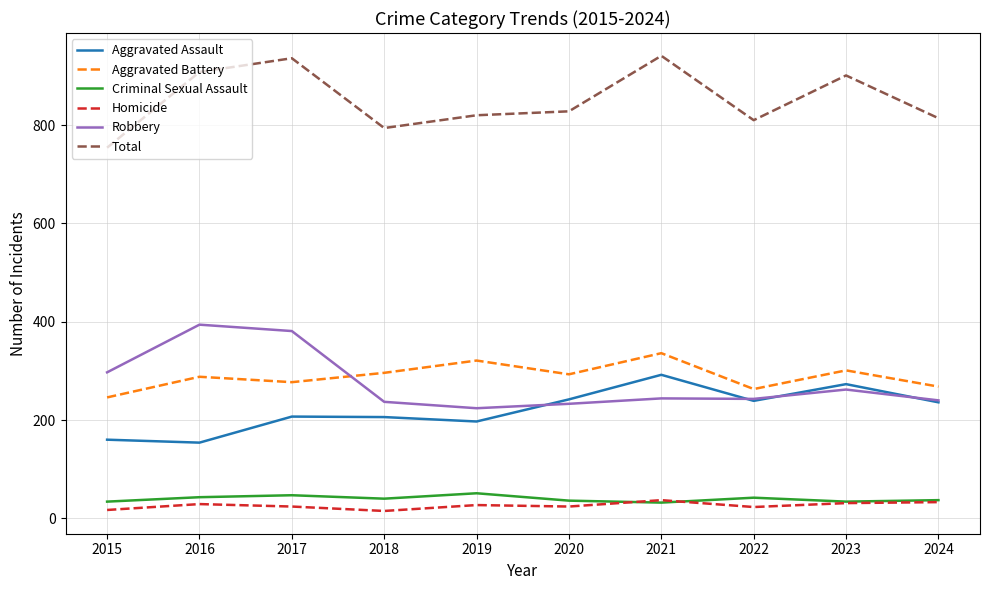

Where is the first local maximum for Aggravated Battery?

2016